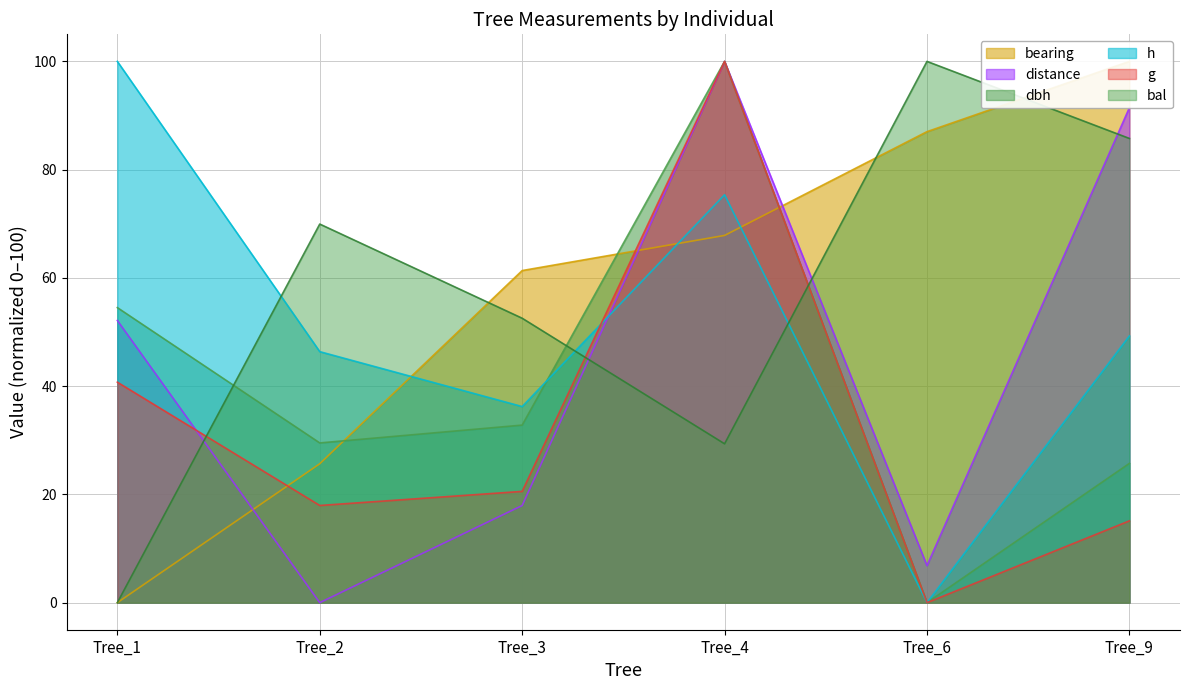

How many values in the distance series exceed 52?

3